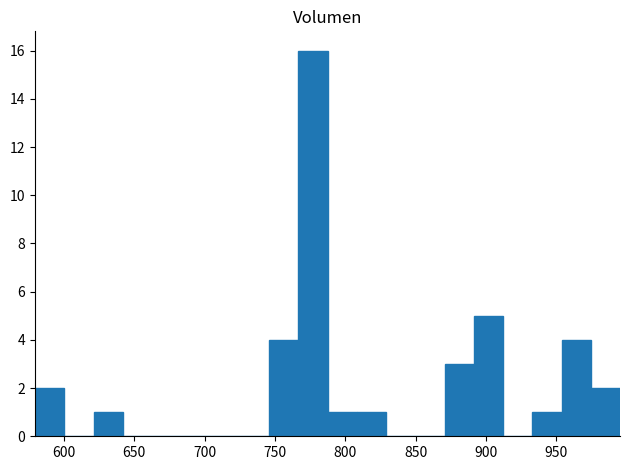

What is the height of the bar covering 935 to 955 on the x-axis? Neither the bar edges nor the heights are printed on the chart, so give them approximately, as read against the axes.

1